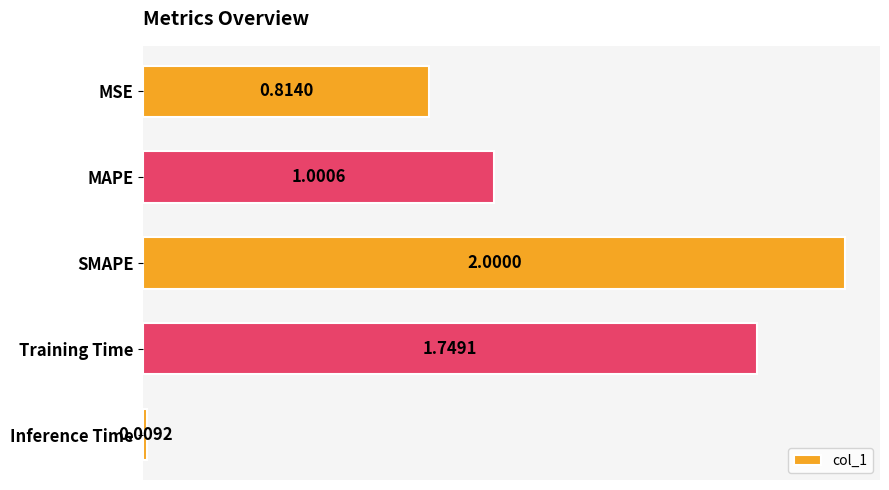

What is the average value?

1.1